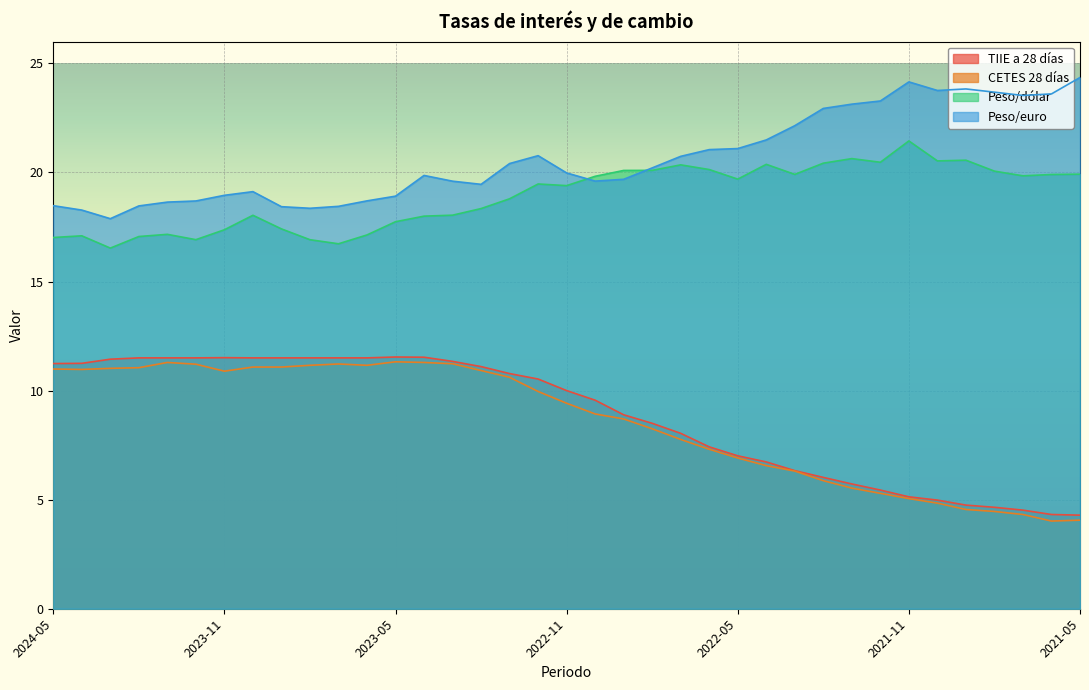

Reading left to right, list all the values displayed in this chart.

TIIE a 28 días: 2024-05=11.2	2024-04=11.2	2024-03=11.4	2024-02=11.5	2024-01=11.5	2023-12=11.5	2023-11=11.5	2023-10=11.5	2023-09=11.5	2023-08=11.5	2023-07=11.5	2023-06=11.5	2023-05=11.5	2023-04=11.5	2023-03=11.3	2023-02=11.1	2023-01=10.8	2022-12=10.5	2022-11=10.0	2022-10=9.6	2022-09=8.9	2022-08=8.5	2022-07=8.0	2022-06=7.4	2022-05=7.0	2022-04=6.7	2022-03=6.3	2022-02=6.0	2022-01=5.7	2021-12=5.4	2021-11=5.1	2021-10=5.0	2021-09=4.8	2021-08=4.7	2021-07=4.5	2021-06=4.3	2021-05=4.3
CETES 28 días: 2024-05=11.0	2024-04=11.0	2024-03=11.0	2024-02=11.1	2024-01=11.3	2023-12=11.2	2023-11=10.9	2023-10=11.1	2023-09=11.1	2023-08=11.2	2023-07=11.2	2023-06=11.2	2023-05=11.3	2023-04=11.3	2023-03=11.2	2023-02=10.9	2023-01=10.6	2022-12=10.0	2022-11=9.4	2022-10=8.9	2022-09=8.7	2022-08=8.2	2022-07=7.8	2022-06=7.3	2022-05=6.9	2022-04=6.6	2022-03=6.3	2022-02=5.9	2022-01=5.5	2021-12=5.3	2021-11=5.0	2021-10=4.8	2021-09=4.5	2021-08=4.5	2021-07=4.3	2021-06=4.0	2021-05=4.1
Peso/dólar: 2024-05=17.0	2024-04=17.1	2024-03=16.5	2024-02=17.1	2024-01=17.2	2023-12=16.9	2023-11=17.4	2023-10=18.0	2023-09=17.4	2023-08=16.9	2023-07=16.7	2023-06=17.1	2023-05=17.7	2023-04=18.0	2023-03=18.0	2023-02=18.3	2023-01=18.8	2022-12=19.5	2022-11=19.4	2022-10=19.8	2022-09=20.1	2022-08=20.1	2022-07=20.3	2022-06=20.1	2022-05=19.7	2022-04=20.4	2022-03=19.9	2022-02=20.4	2022-01=20.6	2021-12=20.5	2021-11=21.4	2021-10=20.5	2021-09=20.6	2021-08=20.1	2021-07=19.8	2021-06=19.9	2021-05=19.9
Peso/euro: 2024-05=18.5	2024-04=18.3	2024-03=17.9	2024-02=18.5	2024-01=18.6	2023-12=18.7	2023-11=19.0	2023-10=19.1	2023-09=18.4	2023-08=18.4	2023-07=18.4	2023-06=18.7	2023-05=18.9	2023-04=19.9	2023-03=19.6	2023-02=19.5	2023-01=20.4	2022-12=20.8	2022-11=20.0	2022-10=19.6	2022-09=19.7	2022-08=20.2	2022-07=20.7	2022-06=21.0	2022-05=21.1	2022-04=21.5	2022-03=22.1	2022-02=22.9	2022-01=23.1	2021-12=23.3	2021-11=24.2	2021-10=23.8	2021-09=23.8	2021-08=23.7	2021-07=23.5	2021-06=23.6	2021-05=24.4